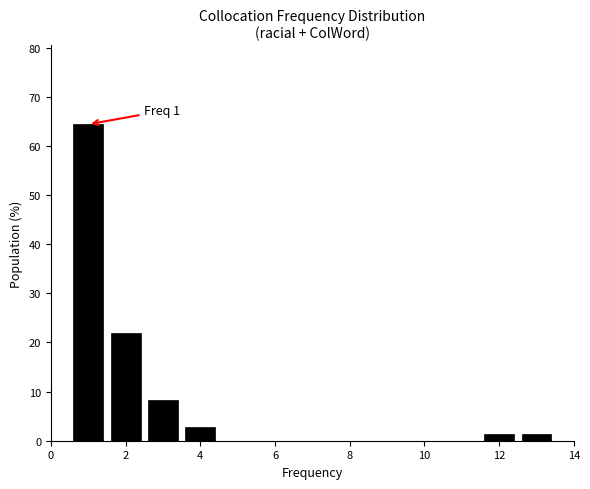

Over which range of the x-axis is the bar tallest?

0.5 to 1.5